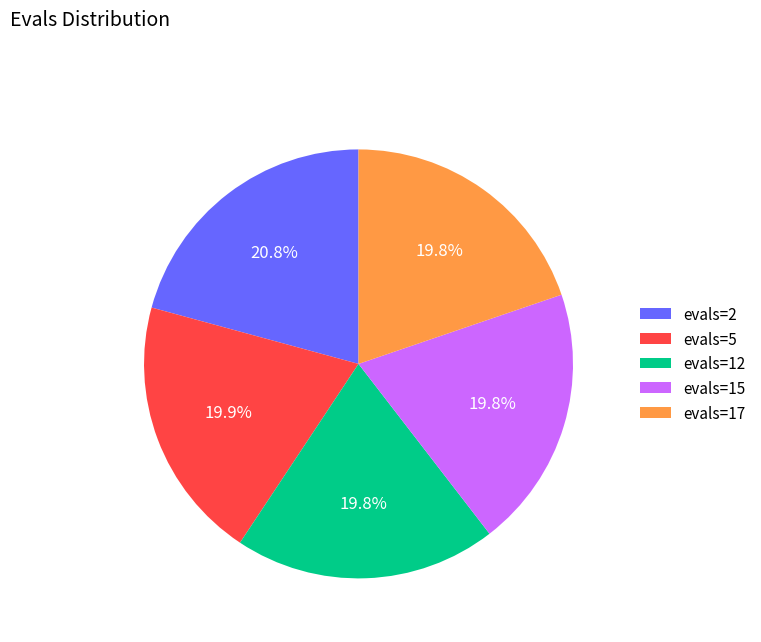

Between evals=2 and evals=17, which is larger?

evals=2